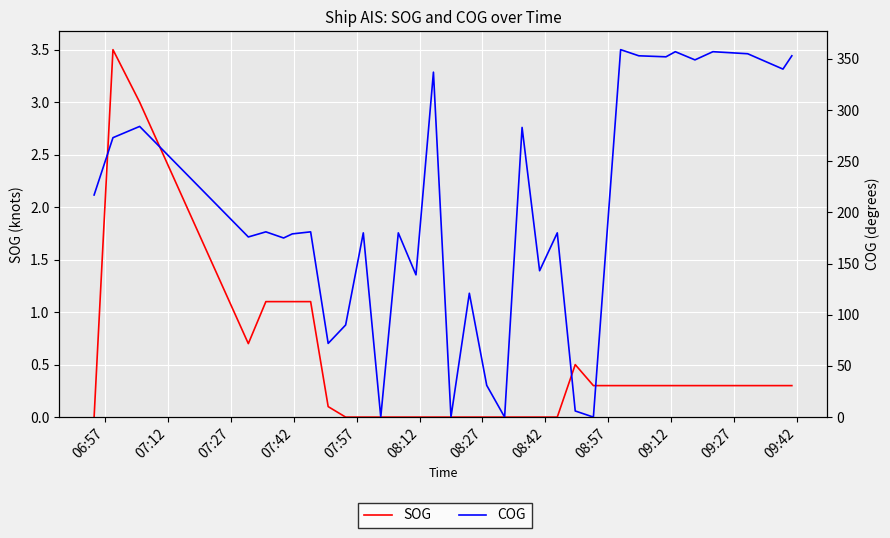

What is the average value of the COG series?

204.7